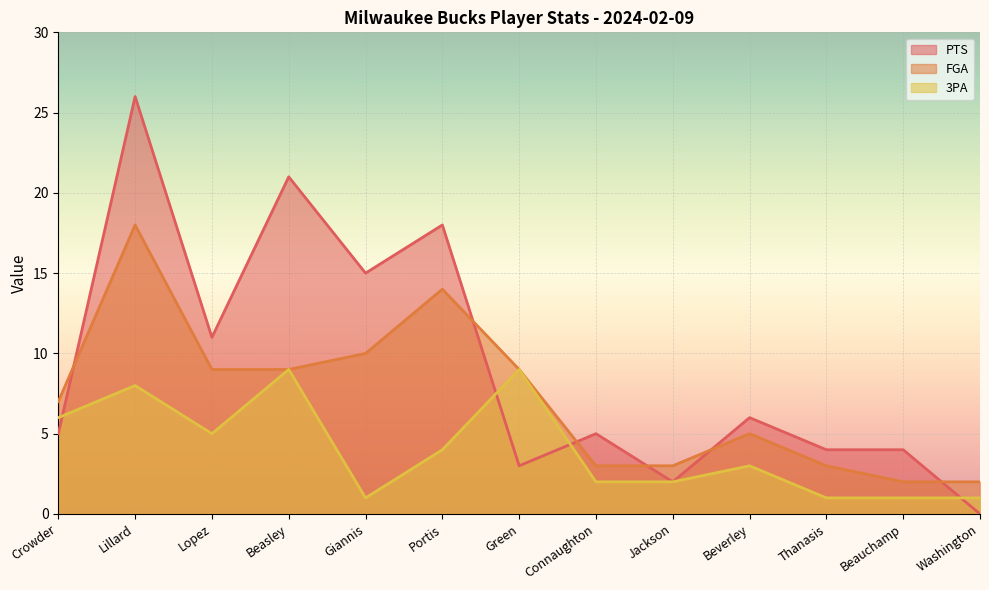

What is the difference between the maximum and minimum values in the 3PA series?

8